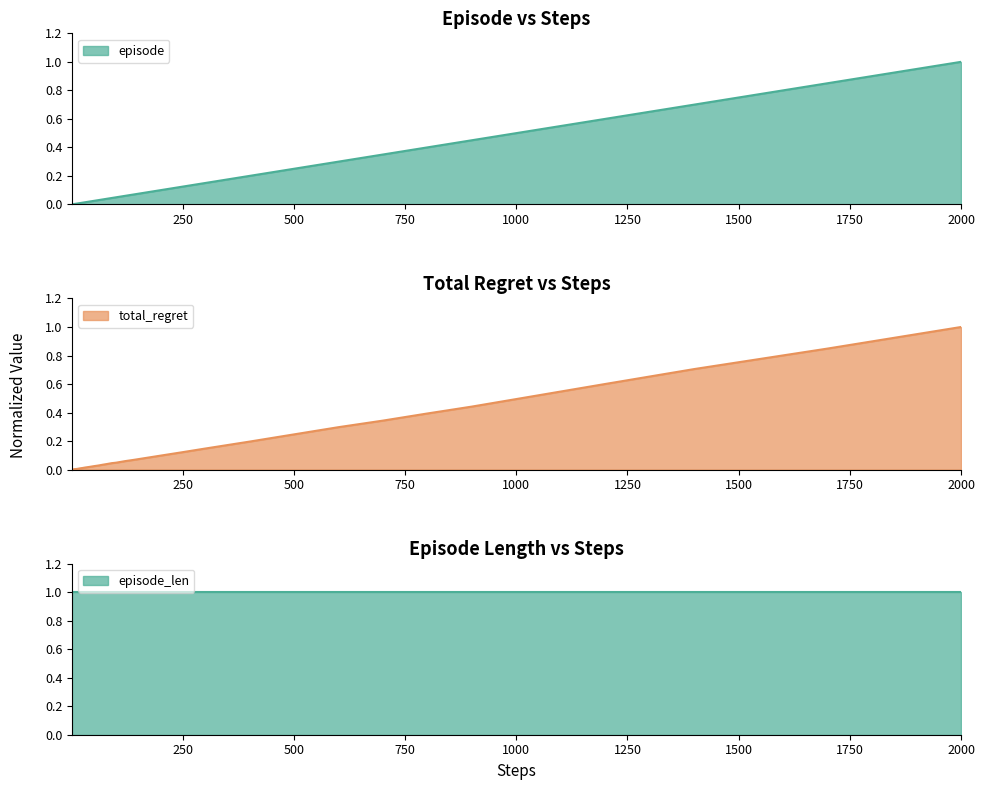

What is the label of the 6th point from the left?

1250